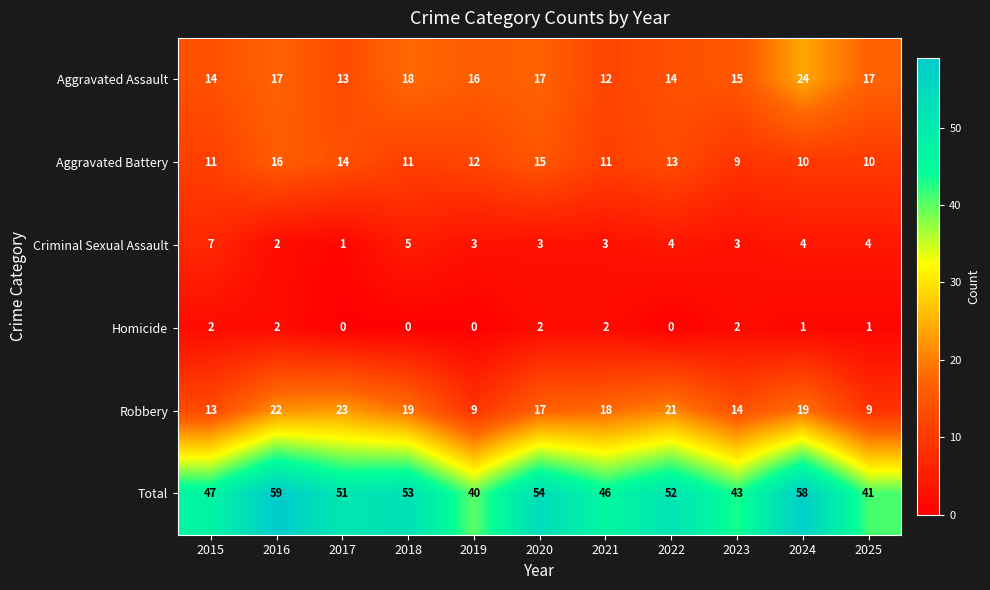

Which series has the widest spread of values?

Total